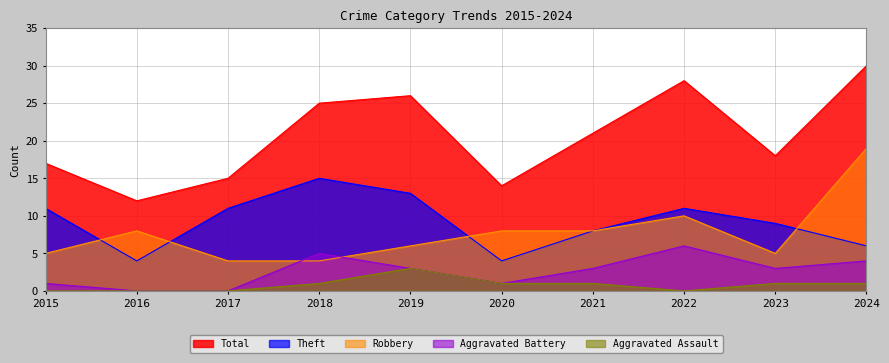

What is the sum of all Aggravated Battery values?

26